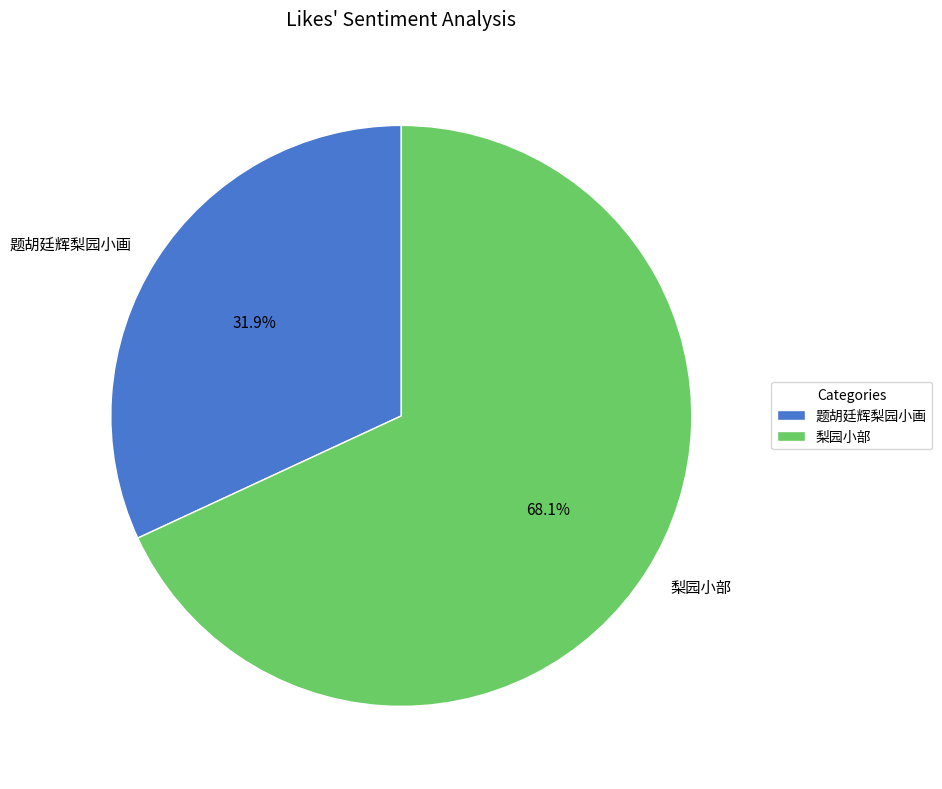

How many slices are in this pie chart?

2